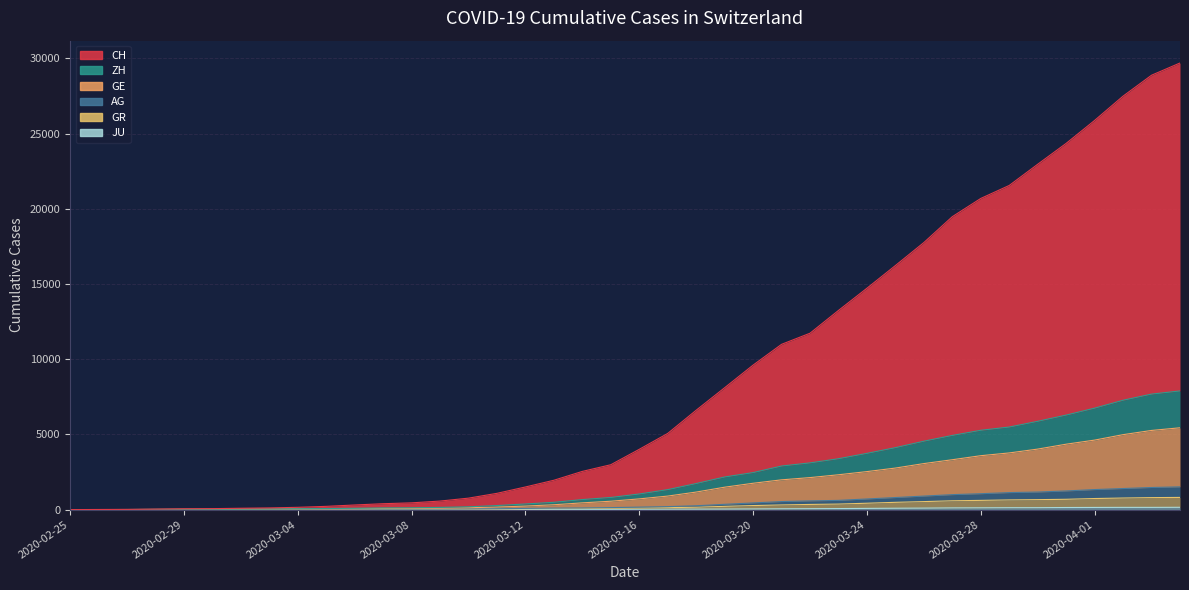

Which series has the largest range (max minus min)?

CH